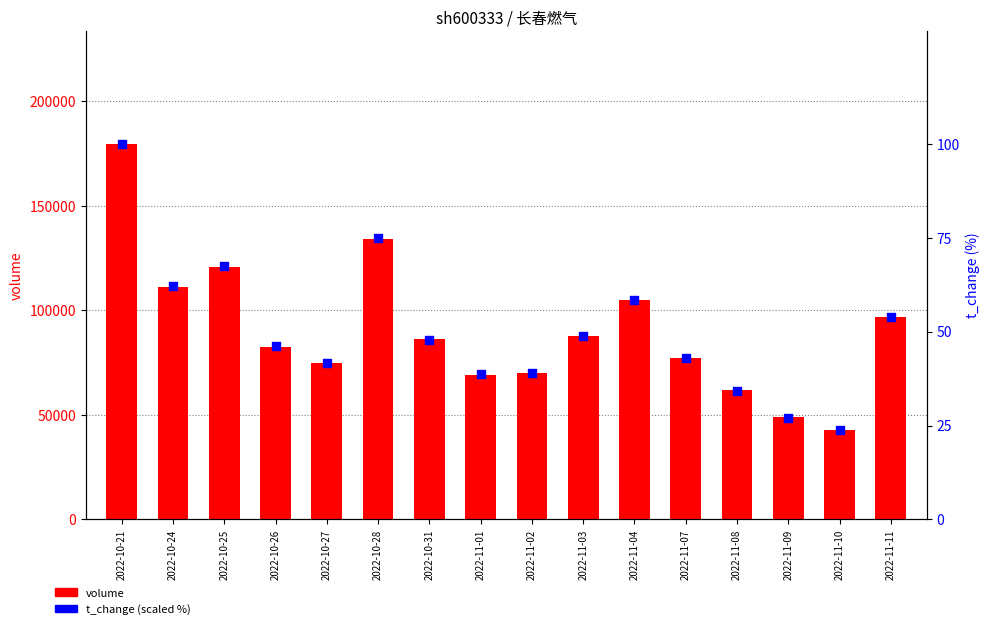

What is the total value across all series at 2022-11-10?

42668.7